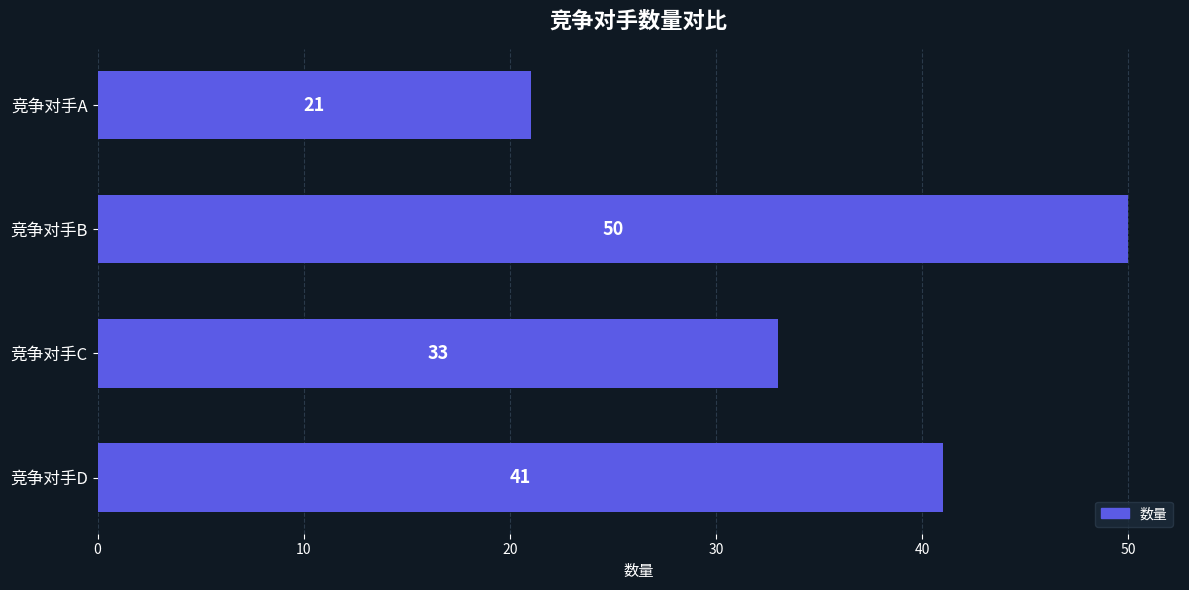

List the labels in order of value, smallest first.

竞争对手A, 竞争对手C, 竞争对手D, 竞争对手B